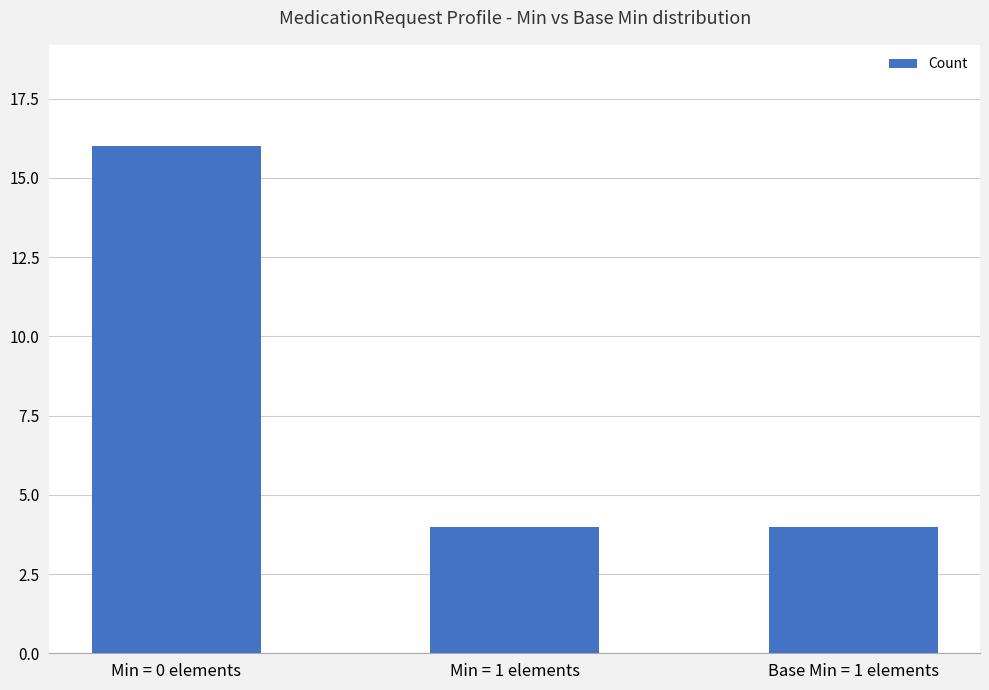

What is the greatest value displayed?

16